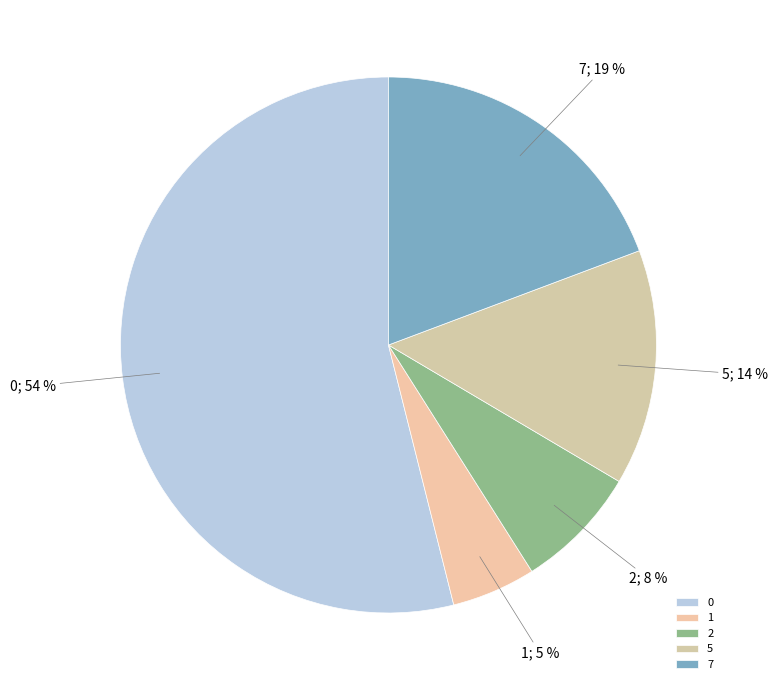

Between 1 and 2, which is larger?

2